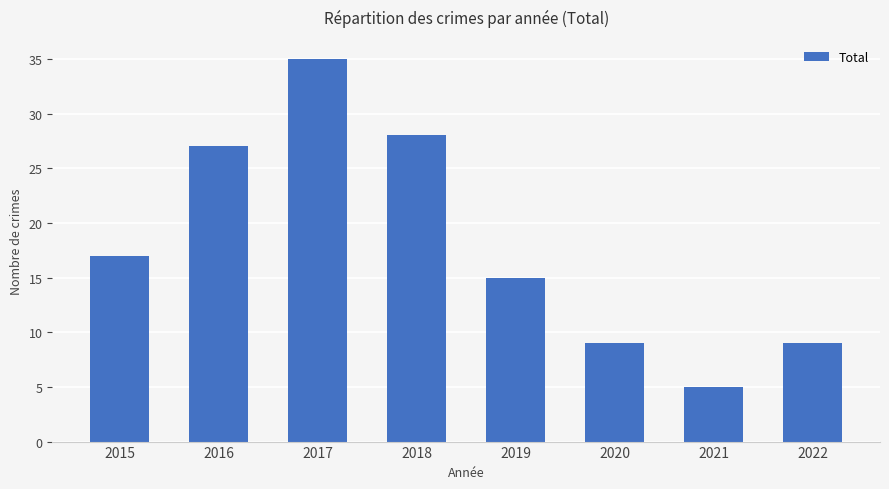

What is the change in value from 2016 to 2021?

-22